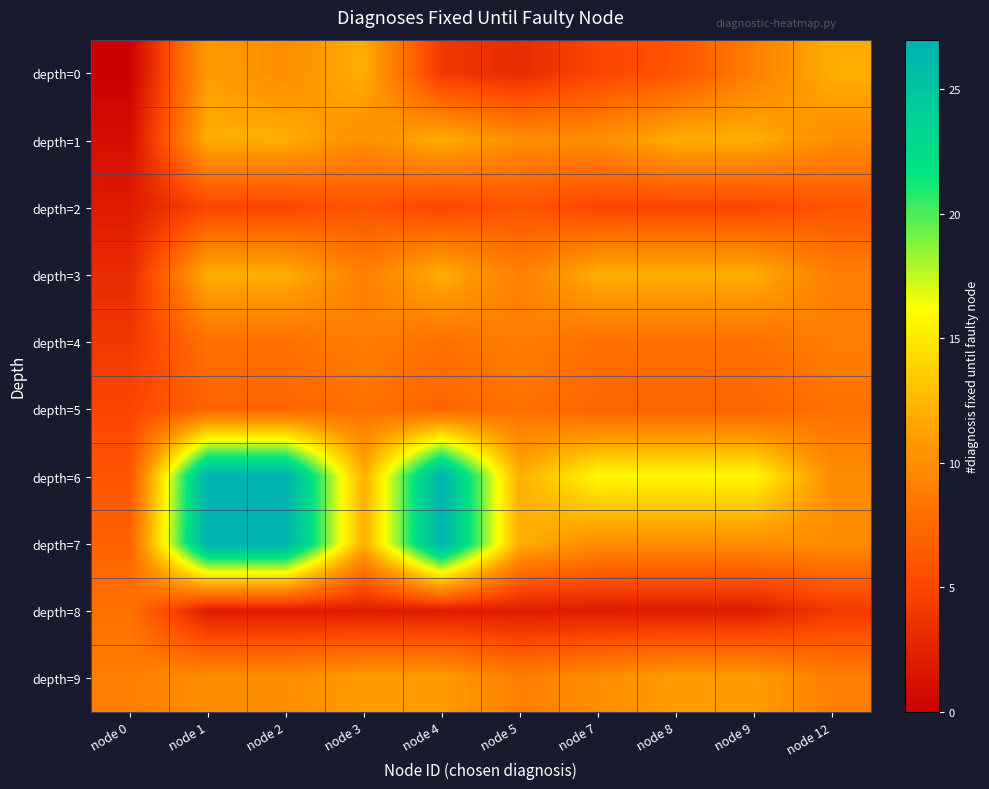

Reading left to right, what are all the values shown in this chart?

depth=0: node 0=0	node 1=11	node 2=10	node 3=12	node 4=4	node 5=3	node 7=5	node 8=6	node 9=9	node 12=12
depth=1: node 0=1	node 1=12	node 2=12	node 3=10	node 4=12	node 5=10	node 7=10	node 8=12	node 9=12	node 12=10
depth=2: node 0=2	node 1=5	node 2=5	node 3=6	node 4=5	node 5=6	node 7=5	node 8=5	node 9=5	node 12=6
depth=3: node 0=3	node 1=12	node 2=12	node 3=9	node 4=12	node 5=9	node 7=12	node 8=12	node 9=12	node 12=9
depth=4: node 0=4	node 1=8	node 2=8	node 3=9	node 4=8	node 5=9	node 7=8	node 8=8	node 9=8	node 12=9
depth=5: node 0=5	node 1=7	node 2=7	node 3=8	node 4=7	node 5=8	node 7=7	node 8=7	node 9=7	node 12=8
depth=6: node 0=6	node 1=27	node 2=27	node 3=12	node 4=27	node 5=12	node 7=16	node 8=16	node 9=16	node 12=10
depth=7: node 0=7	node 1=27	node 2=27	node 3=12	node 4=27	node 5=12	node 7=10	node 8=10	node 9=10	node 12=10
depth=8: node 0=8	node 1=2	node 2=2	node 3=2	node 4=2	node 5=2	node 7=2	node 8=2	node 9=2	node 12=4
depth=9: node 0=9	node 1=10	node 2=10	node 3=11	node 4=11	node 5=9	node 7=10	node 8=11	node 9=11	node 12=9